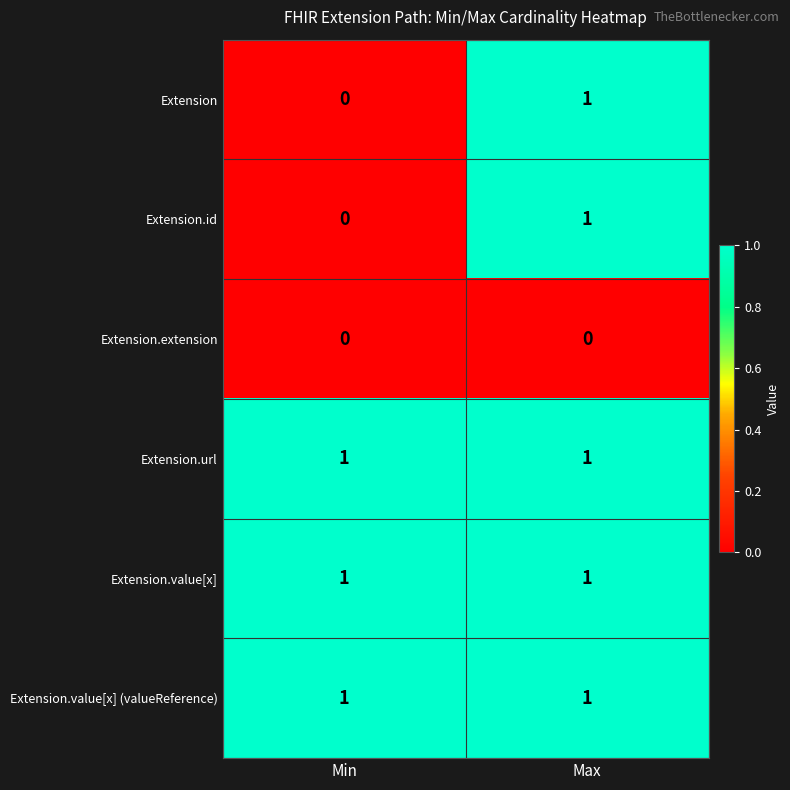

What is the total value across all series at Max?

5